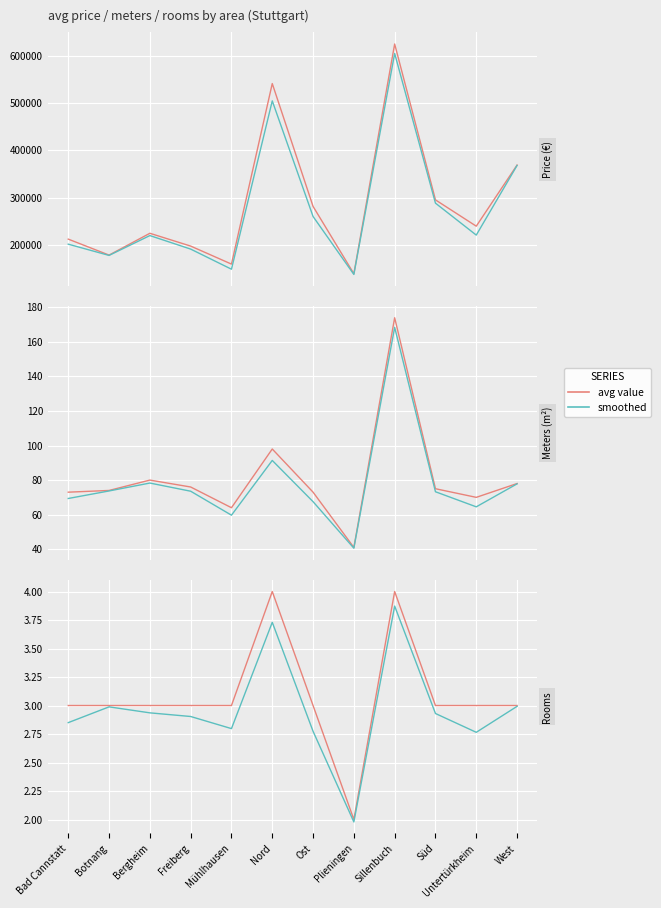

What is the minimum value shown in the chart?

2.0